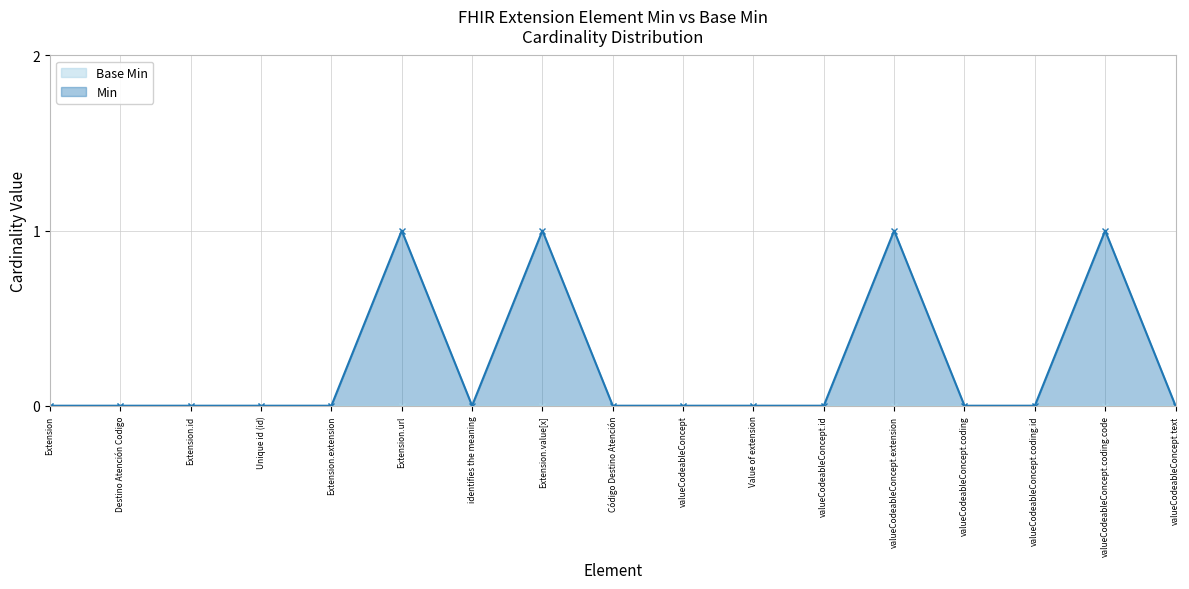

What is the sum of all values?

4